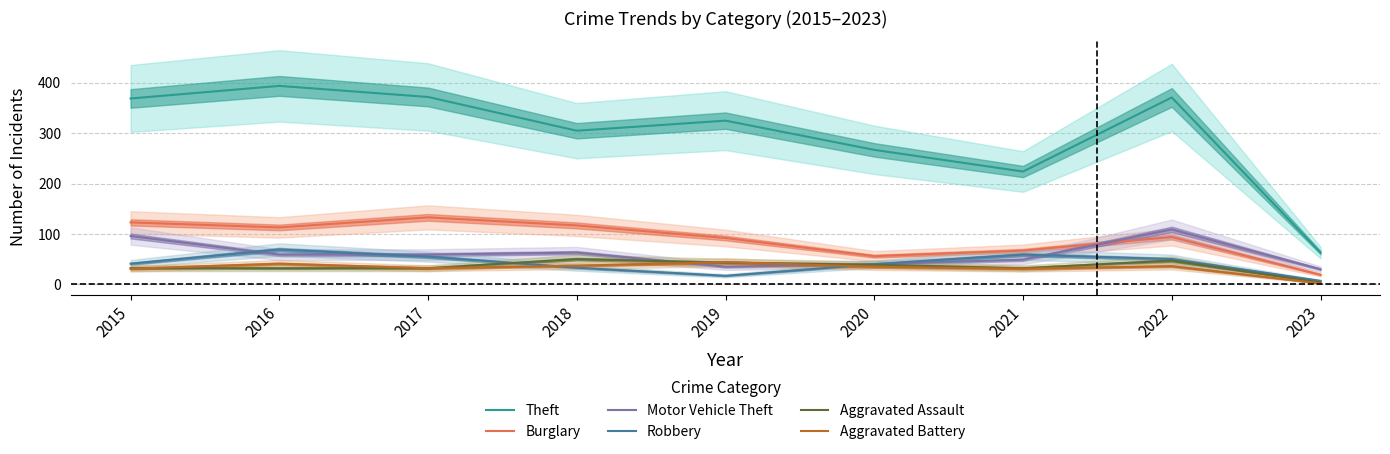

At which category does Theft reach its first local valley?

2018